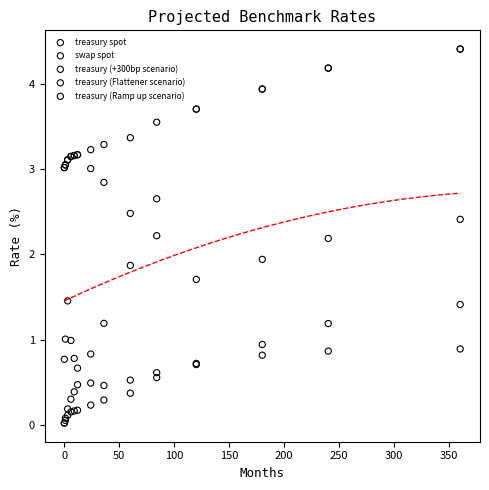

In the treasury (Ramp up scenario) series, what Y value is closest to 2?

1.9